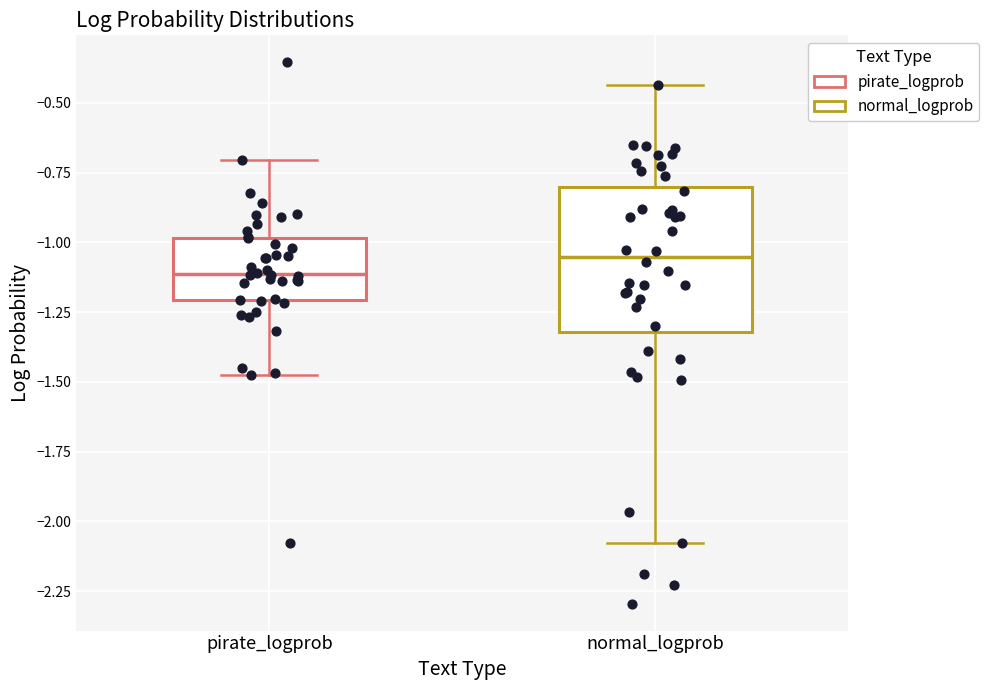

Reading left to right, transcribe this box plot: for each box, give where its median line is, the range the box spans, and where its two whiskers end, as read against the y-axis. The values are not printed on the chart, so give them approximately, as read against the axis.

pirate_logprob: median -1.10, box -1.20 to -1.00, whiskers -1.45 to -0.70
normal_logprob: median -1.05, box -1.30 to -0.80, whiskers -2.10 to -0.45